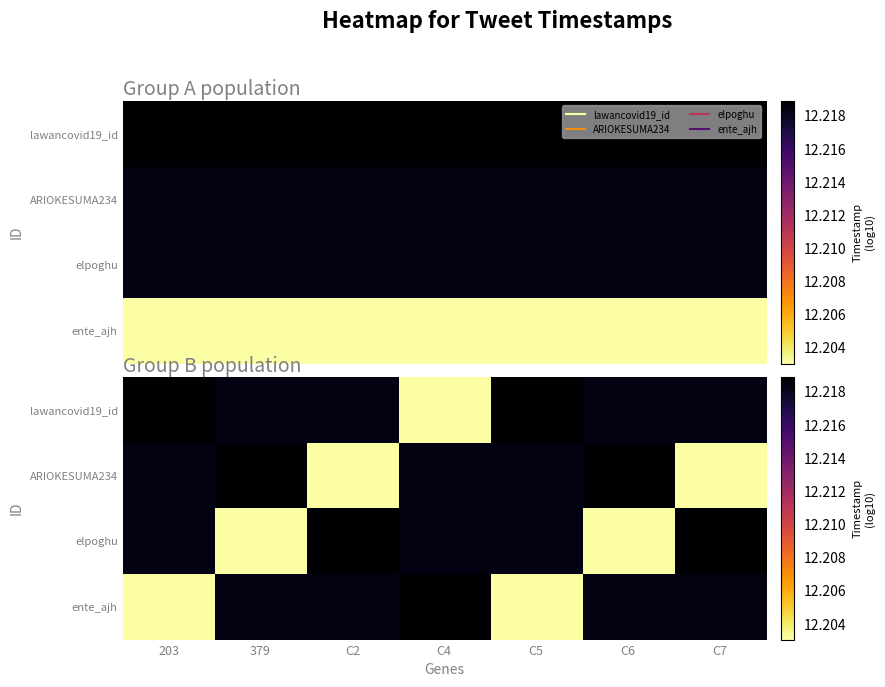

Is it true that ARIOKESUMA234 equals 17.3 at C7?

False